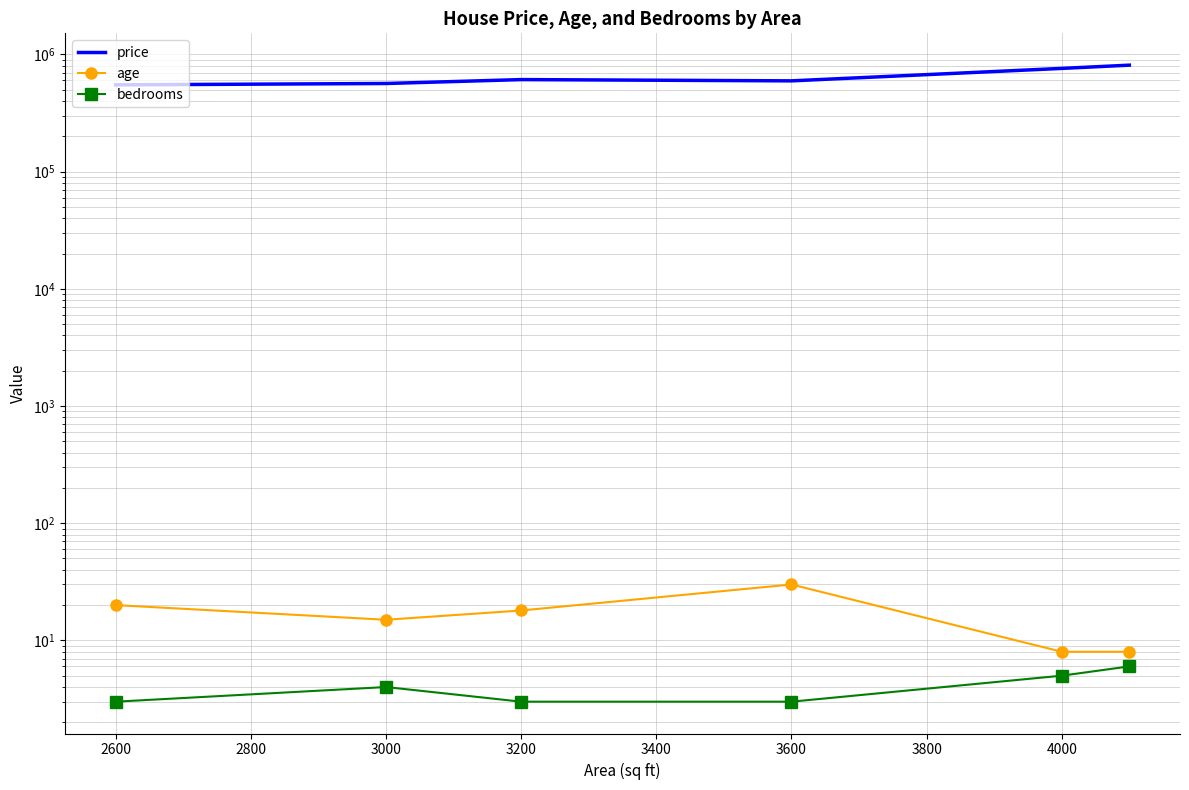

What is the value of the bedrooms point at the 6th from the left?

6